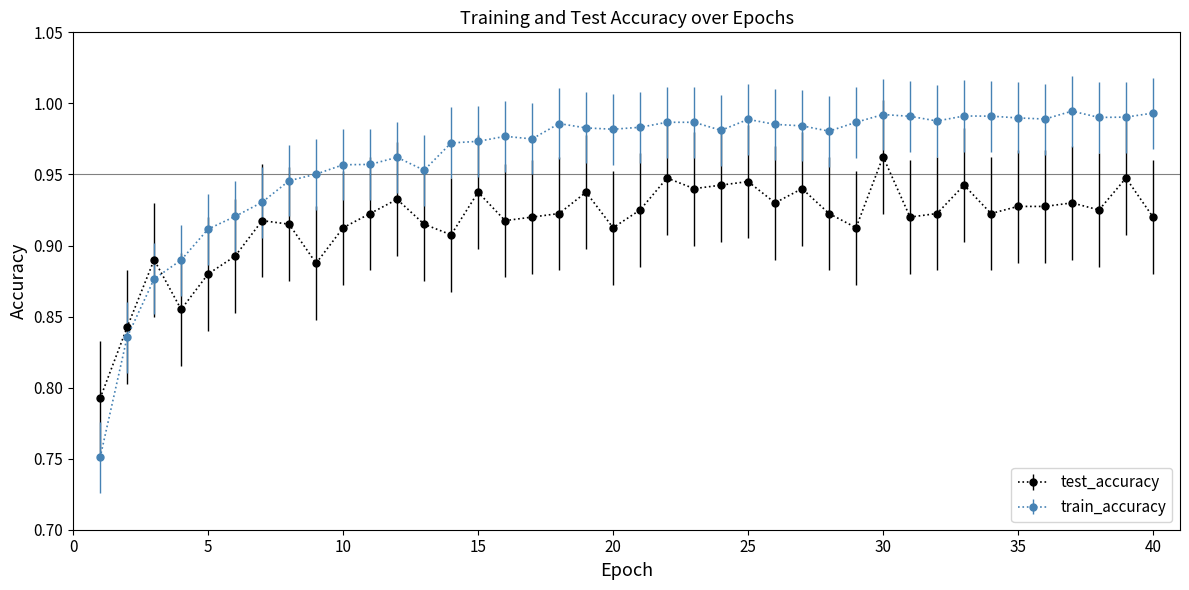

Which series has the largest total across all categories?

train_accuracy